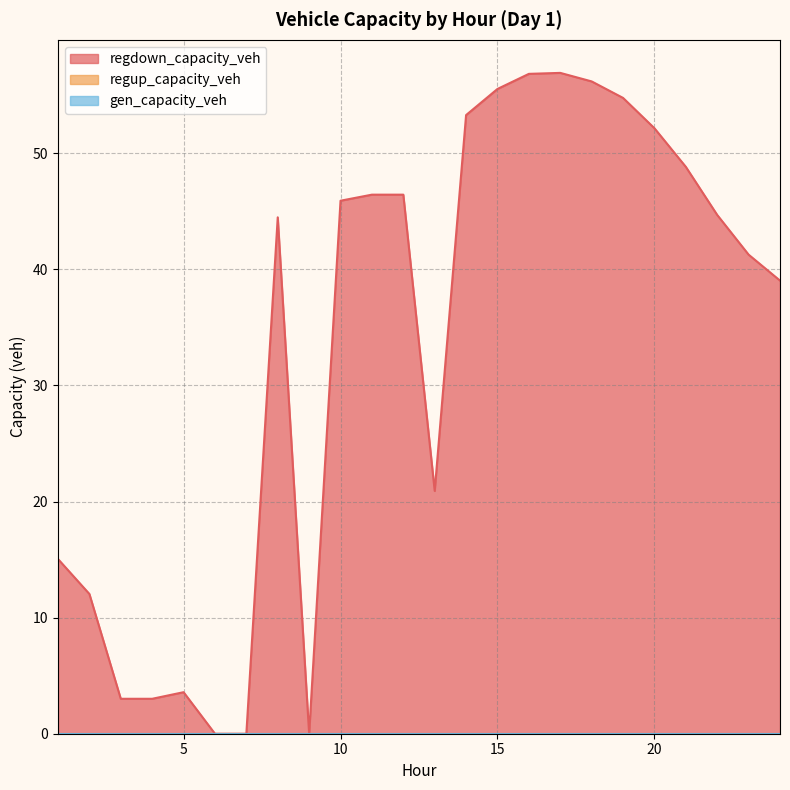

The value of regdown_capacity_veh at 14 is 75.0. True or false?

False